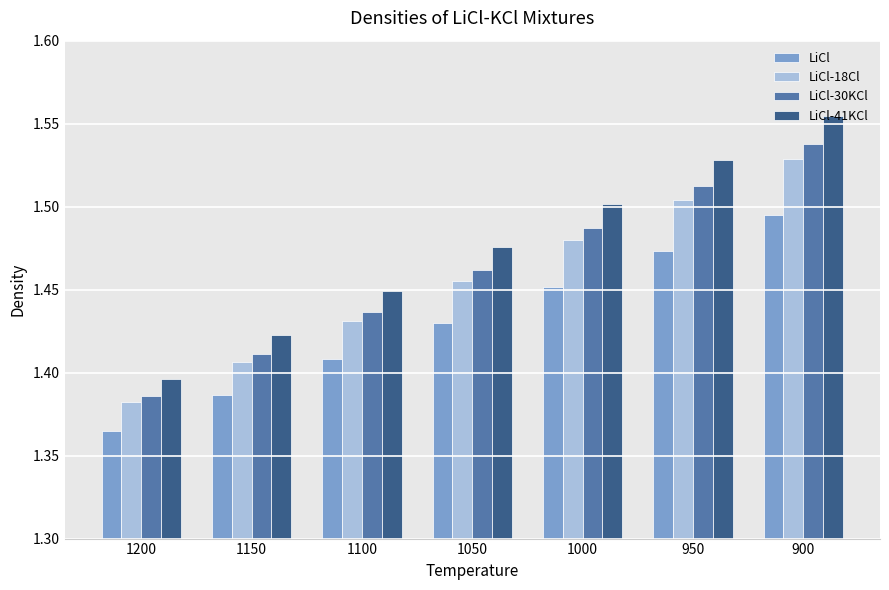

Which series has the largest range (max minus min)?

LiCl-41KCl